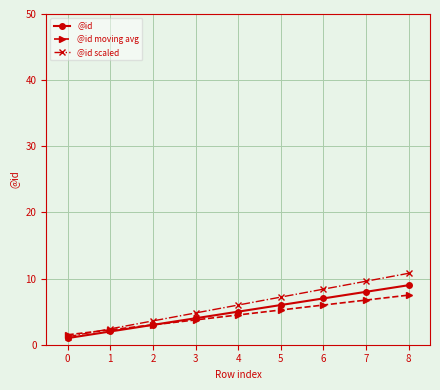

The @id series shows 10.1 at 5. True or false?

False